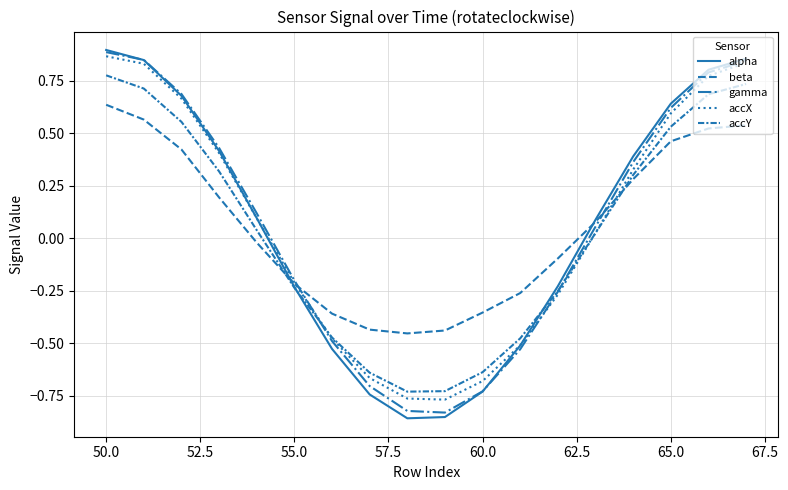

Does the chart have visible grid lines?

Yes